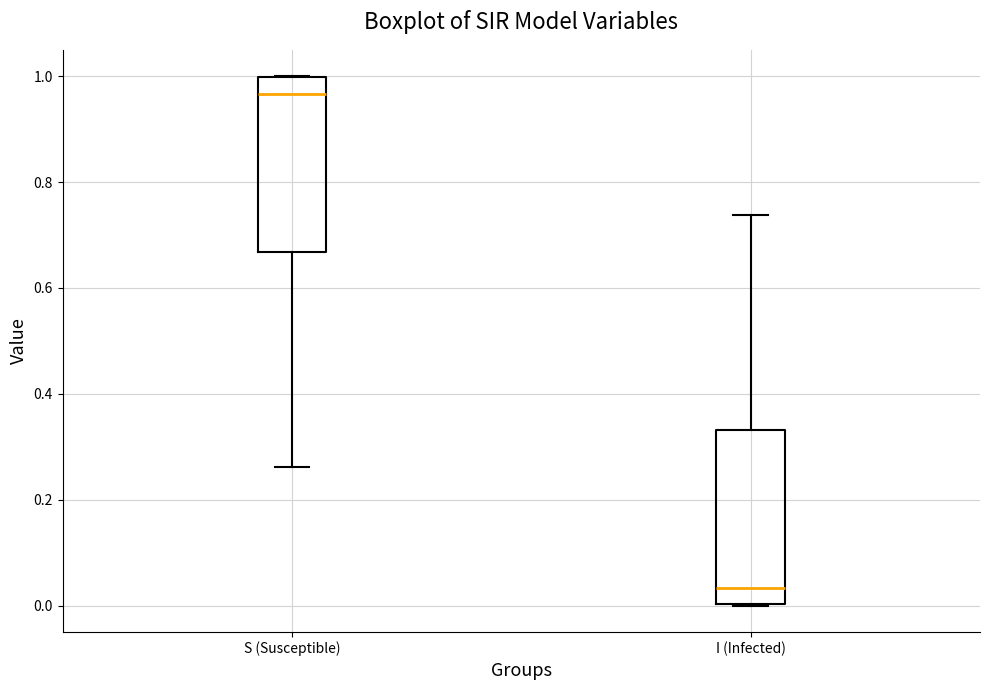

Reading left to right, read every box against the y-axis: the position of its median line, the range the box covers, and the ends of its whiskers. The values are not printed on the chart, so give them approximately, as read against the axis.

S (Susceptible): median 0.96, box 0.66 to 1.00, whiskers 0.26 to 1.00
I (Infected): median 0.04, box 0.00 to 0.34, whiskers 0.00 to 0.74